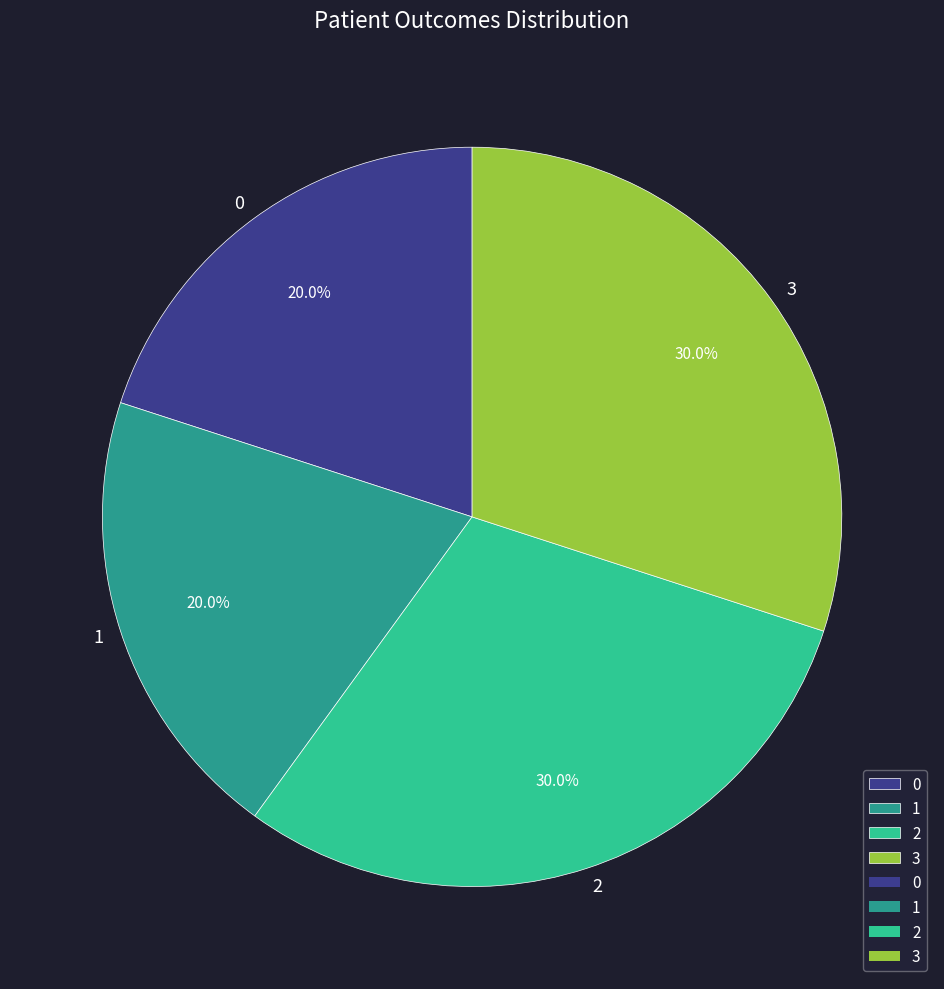

To the nearest percent, what portion does 3 represent?

30%